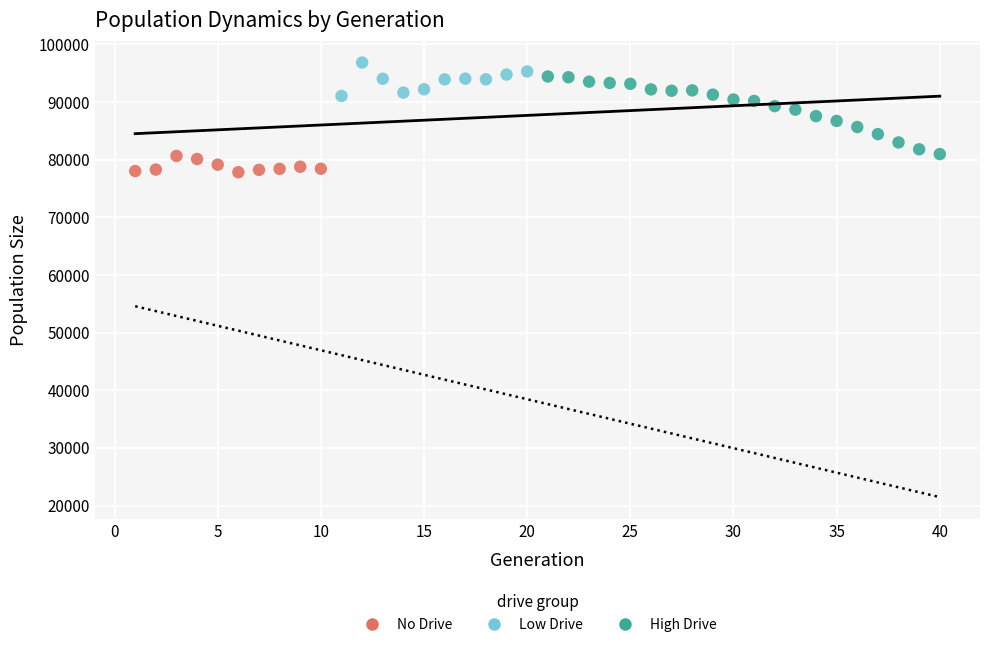

Which series has the widest spread of Y values?

High Drive